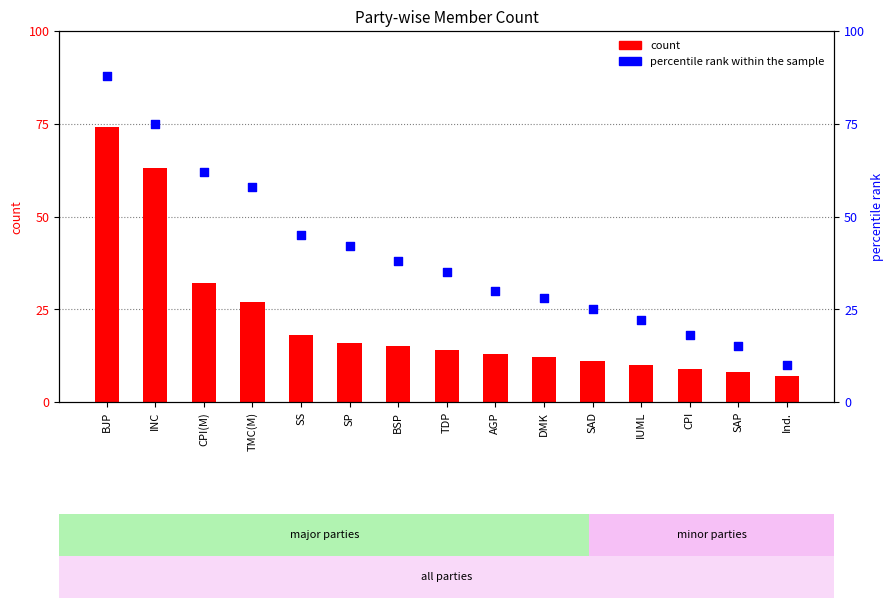

Which series has the largest Y range (max minus min)?

percentile rank within the sample